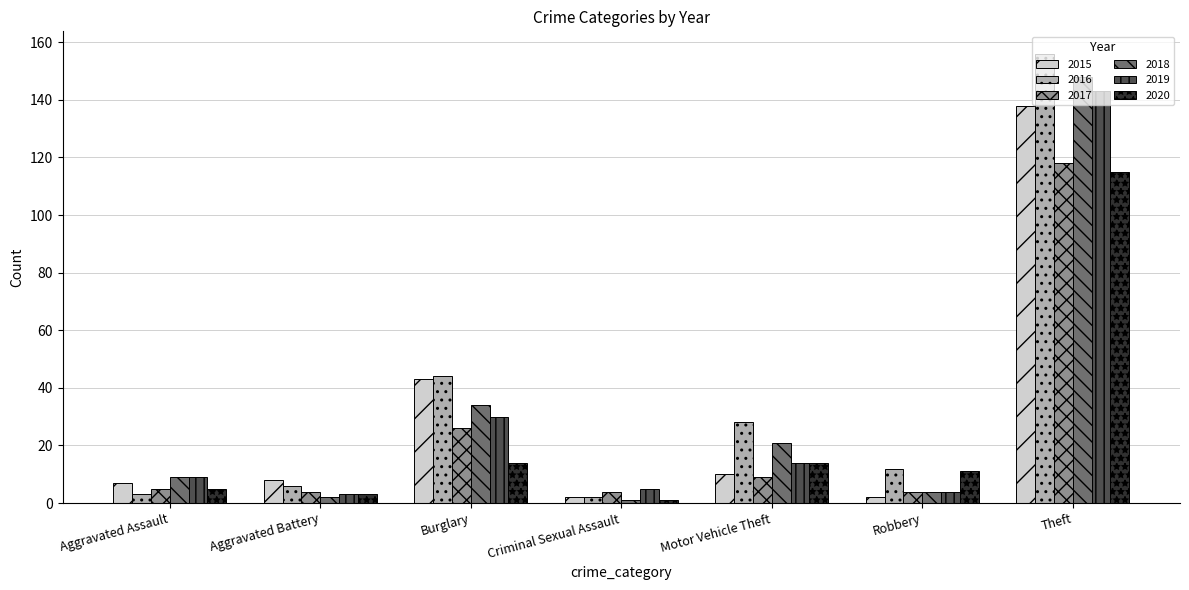

How many groups of bars are there?

7